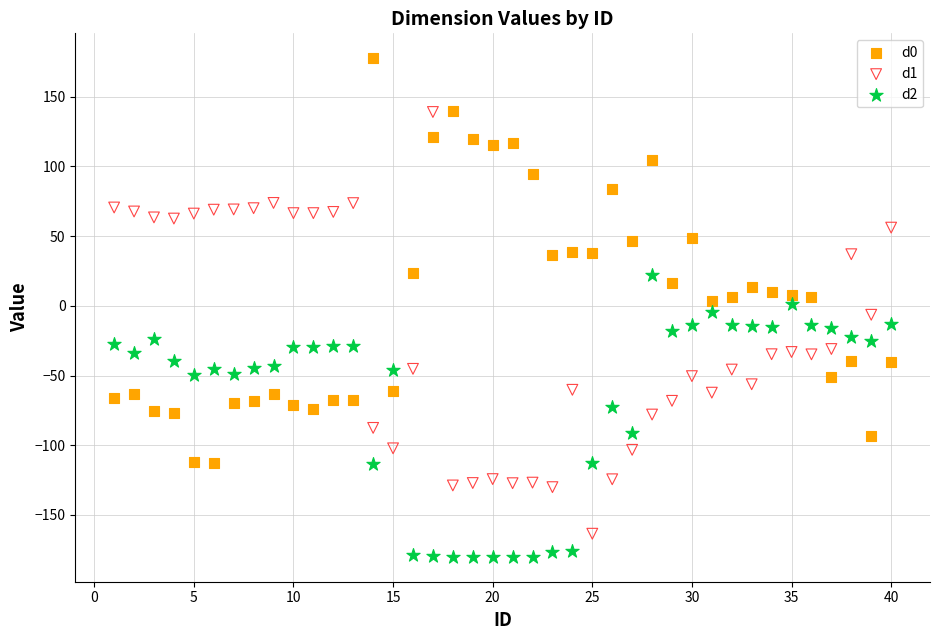

Across all data points, what is the range of Y values (max minus min)?

357.7